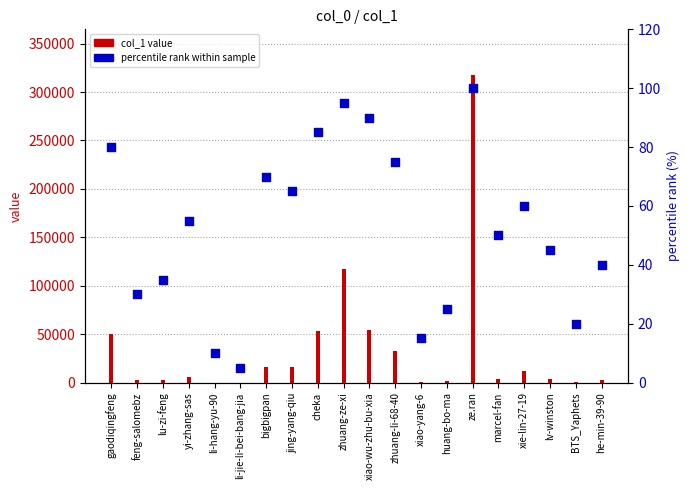

What are all the series names shown in the legend?

col_1 value, percentile rank within sample